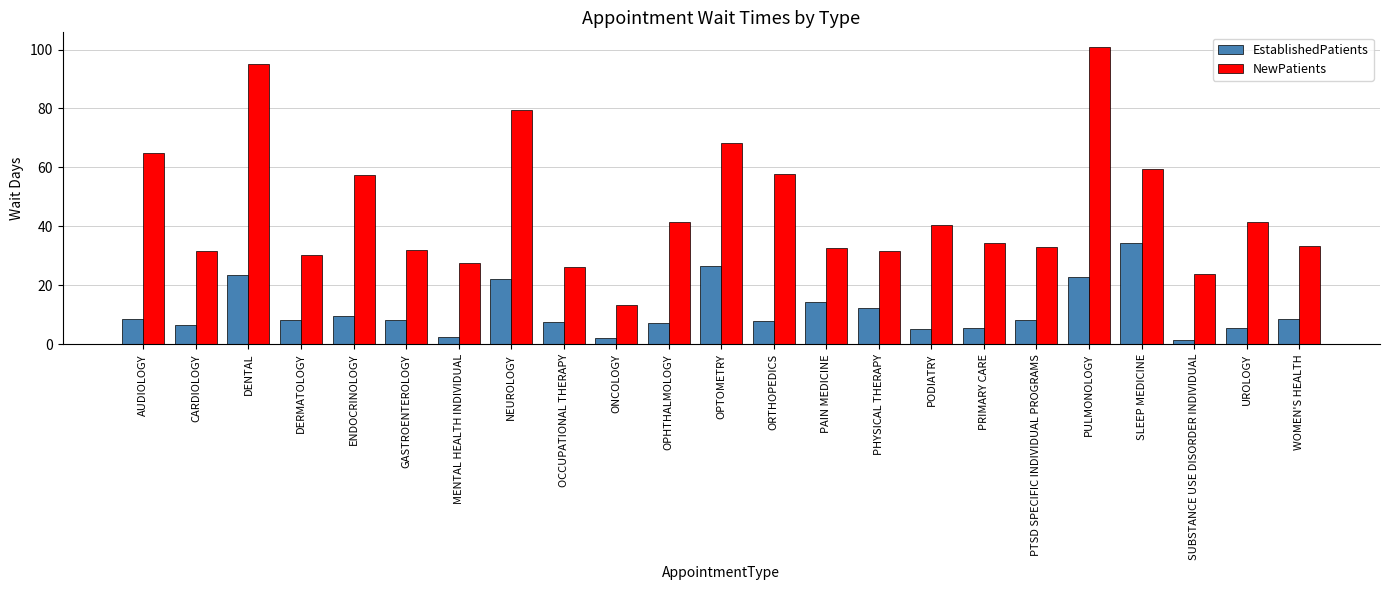

Is it true that EstablishedPatients equals 16.3 at PHYSICAL THERAPY?

False